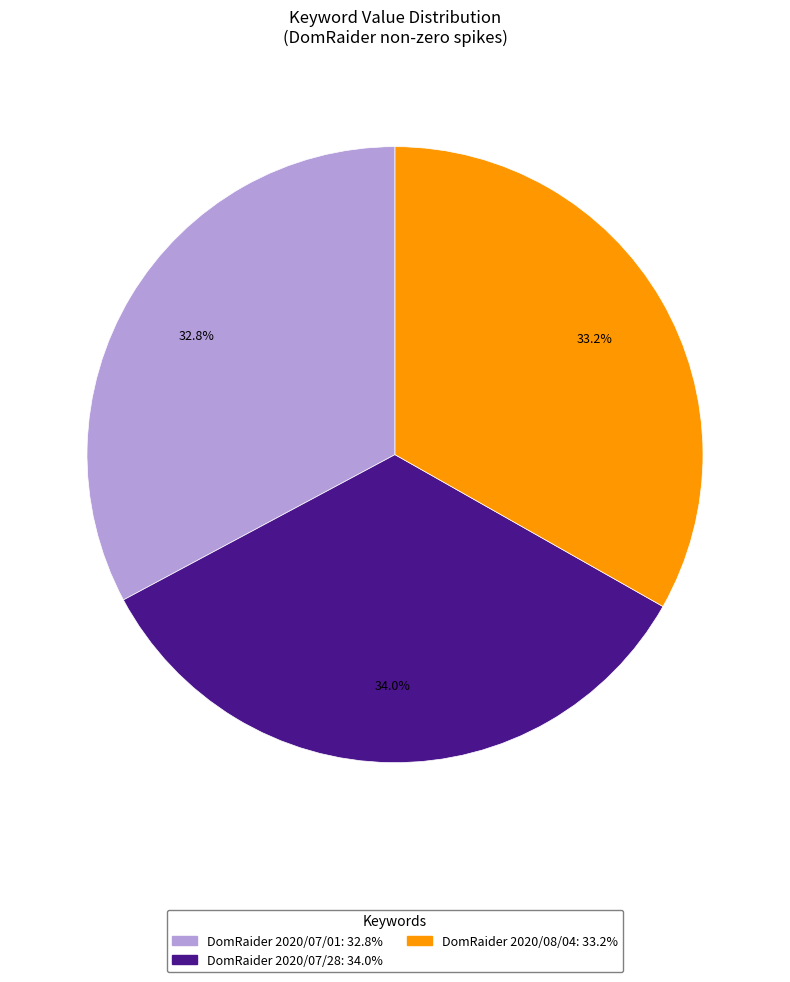

Is there any slice that represents more than half of the pie?

No